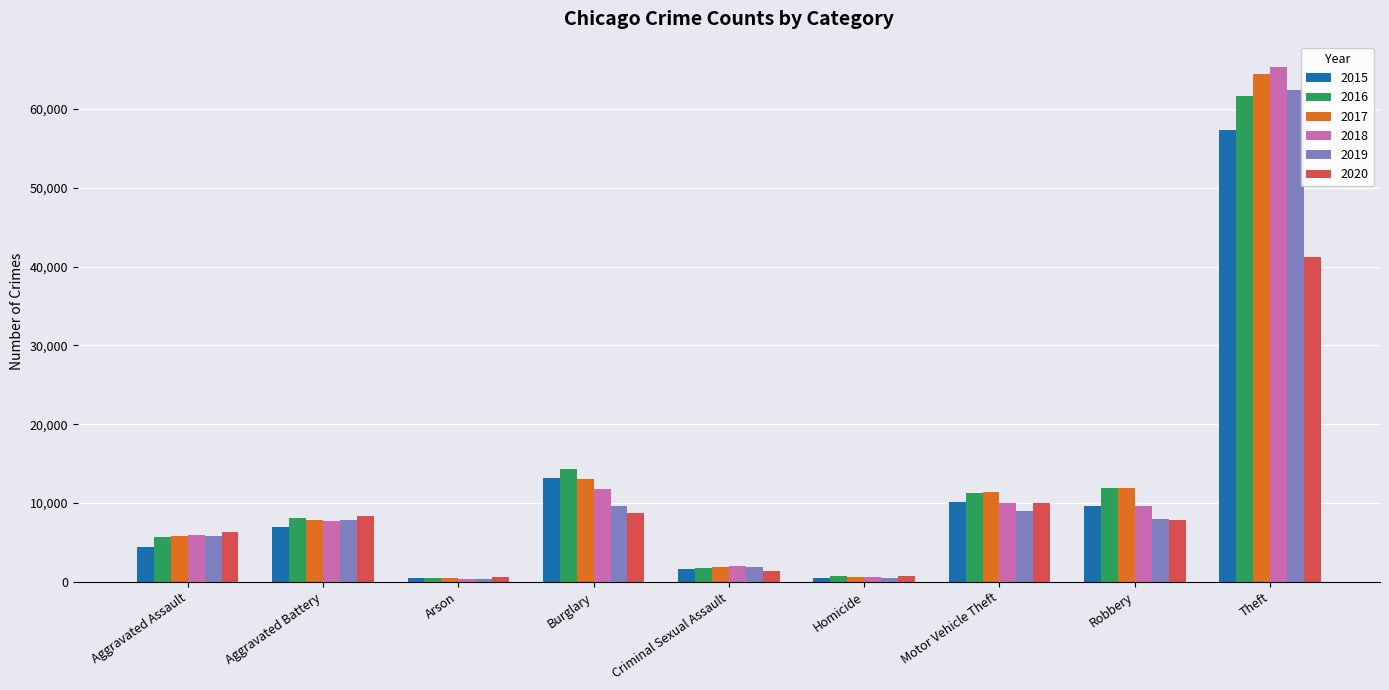

How many categories are shown in the chart?

9